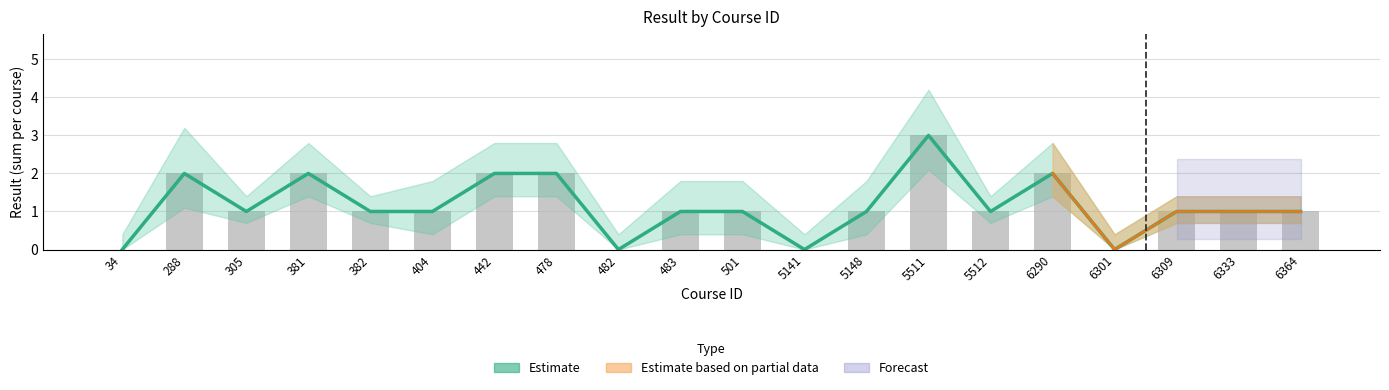

At which category does the chart reach its peak across all series?

5511